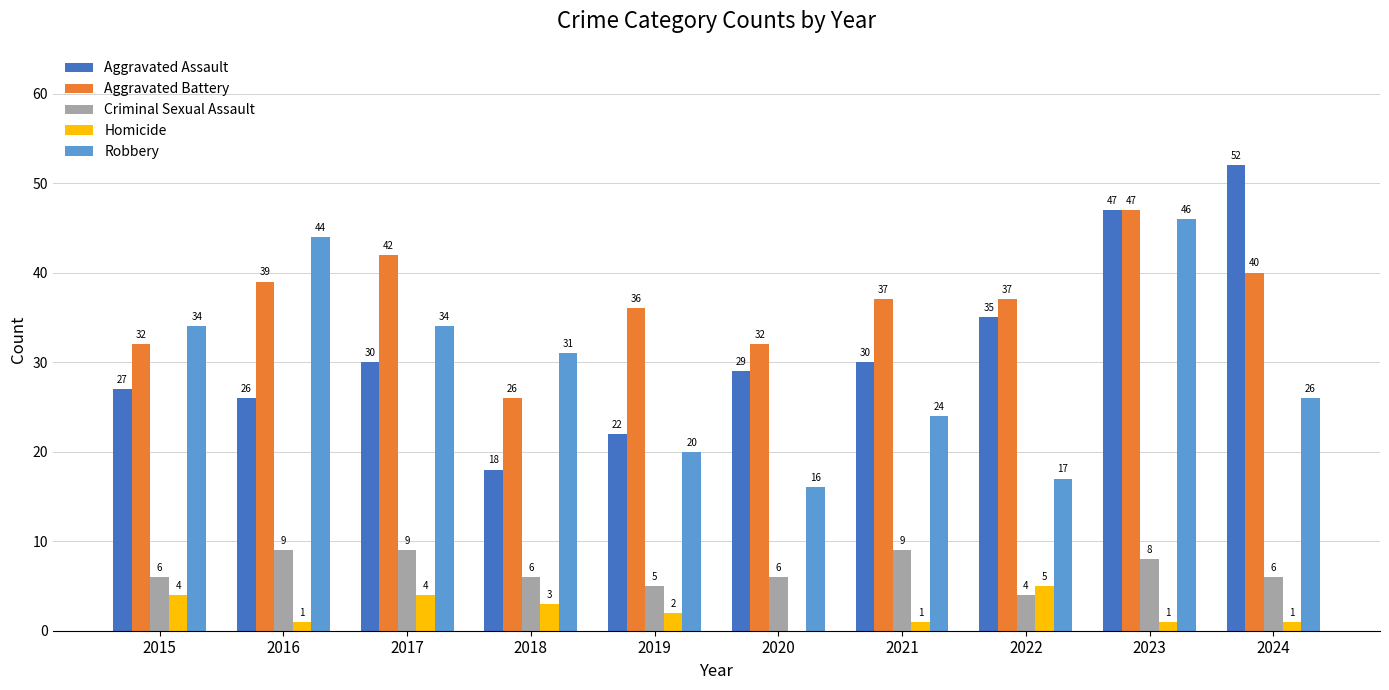

What is the sum of all Aggravated Battery values?

368